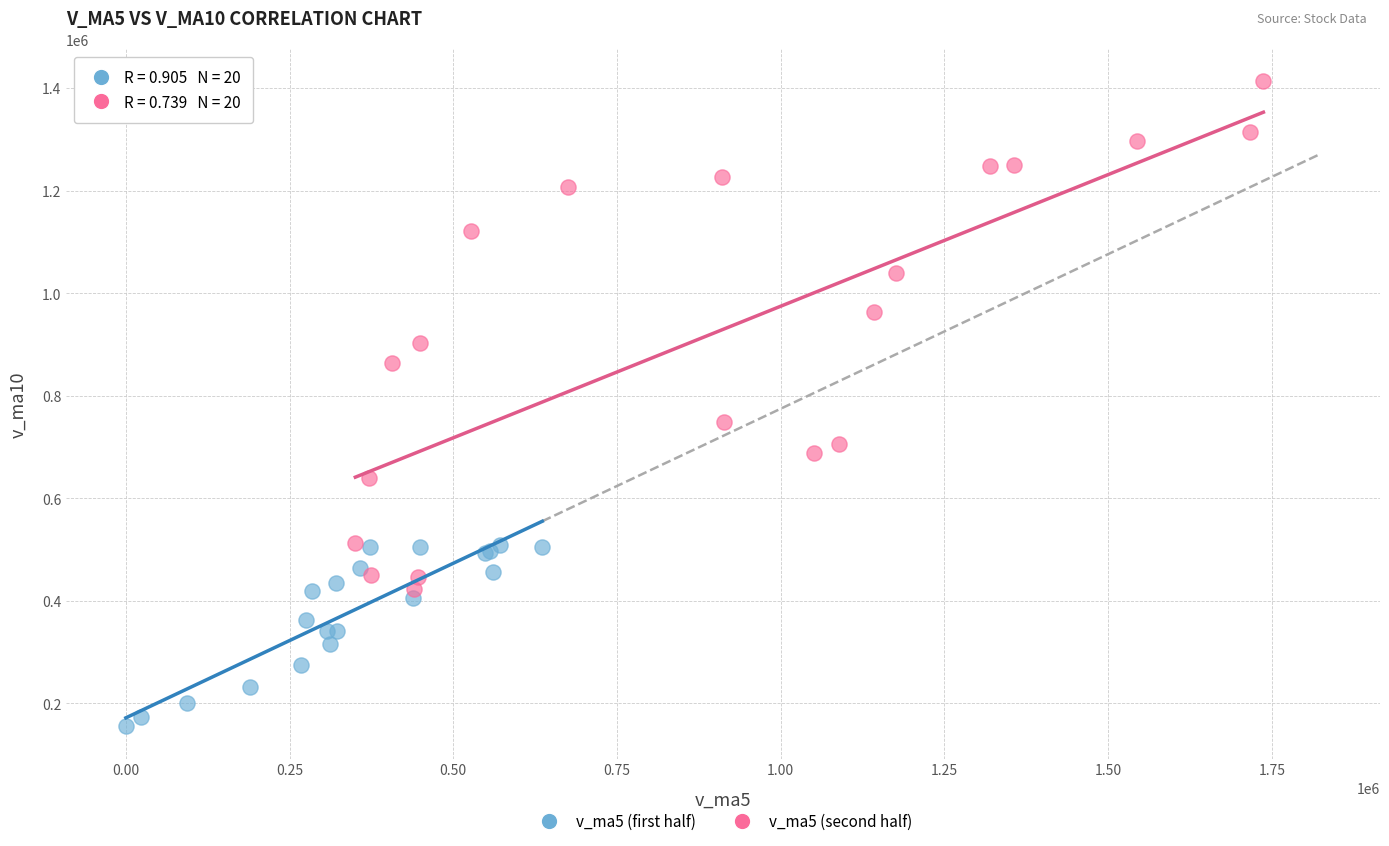

What are all the series names shown in the legend?

v_ma5 (first half), v_ma5 (second half)